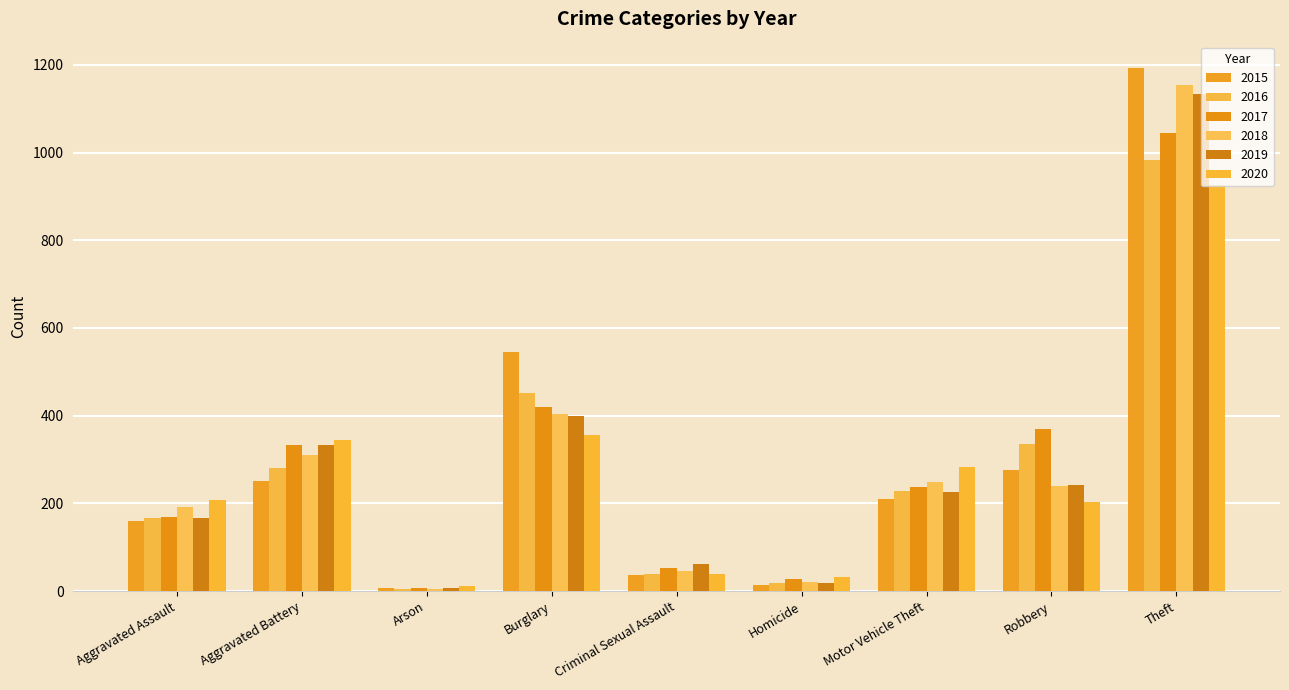

What position from the right is Theft?

1